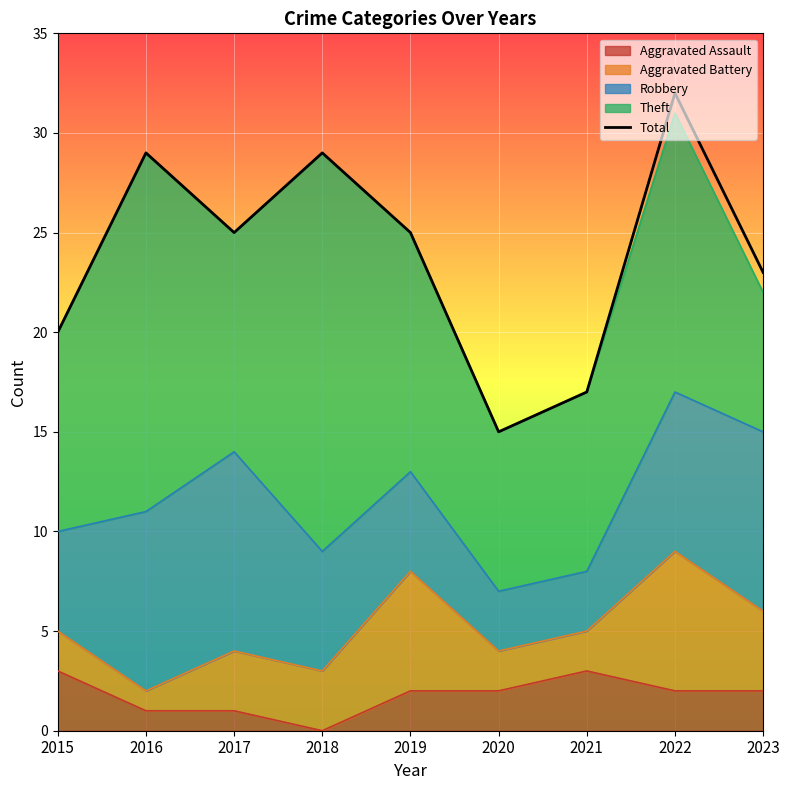

List the labels in order of value, largest first.

2022, 2016, 2018, 2017, 2019, 2023, 2015, 2021, 2020